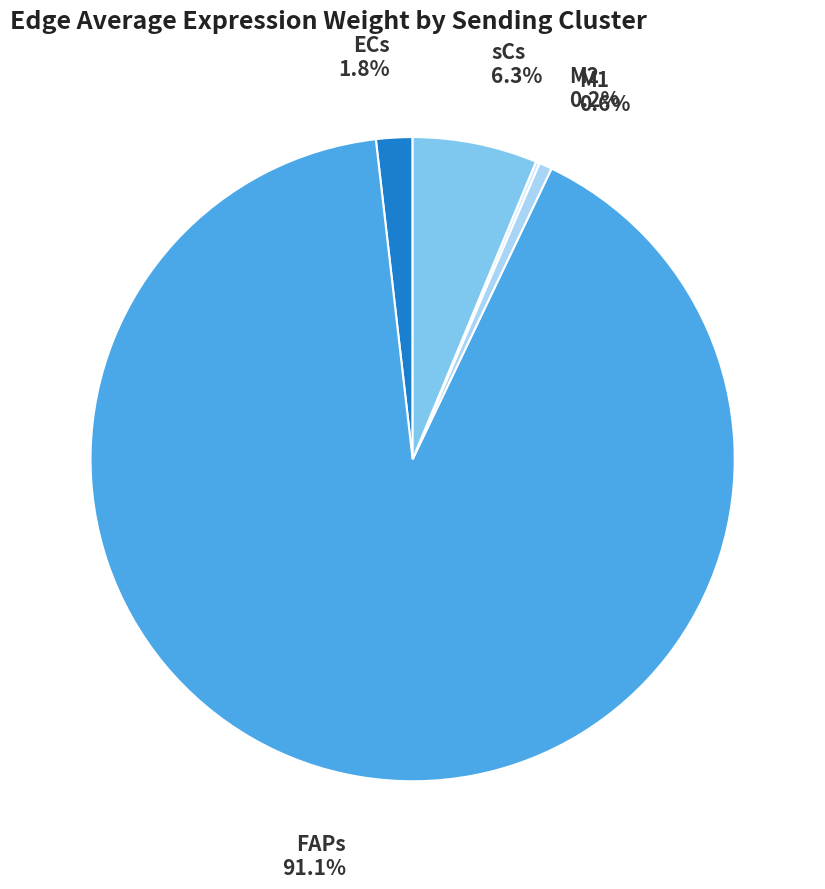

Is there any slice that represents more than half of the pie?

Yes